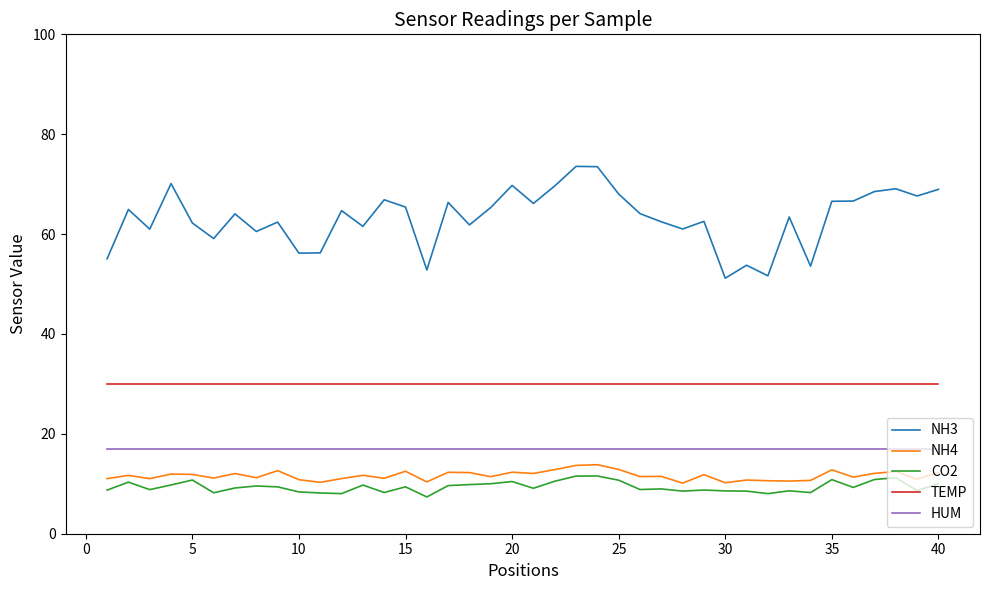

Which series has the largest total across all categories?

NH3